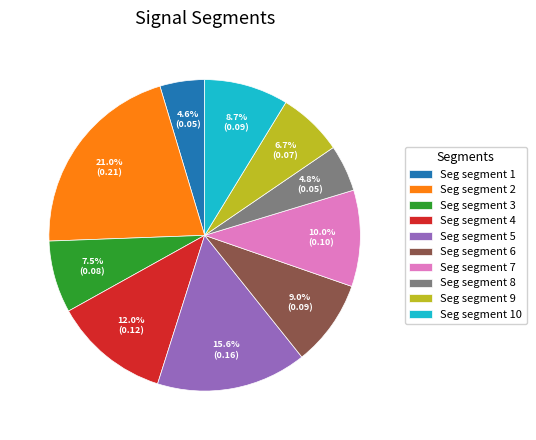

How much of the chart is everything except Seg segment 1?

95.4%